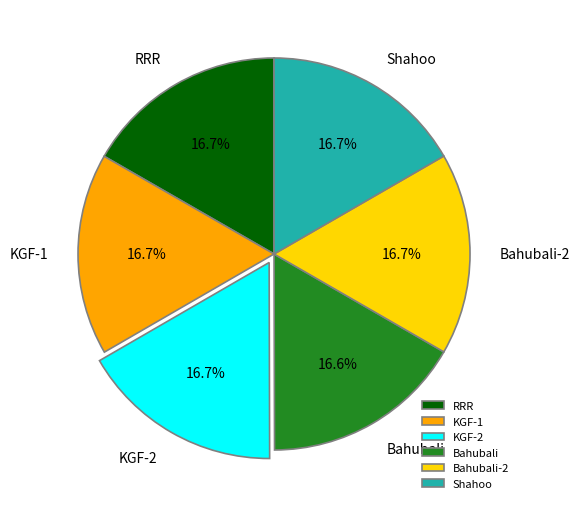

Does Bahubali account for over 50% of the chart?

No